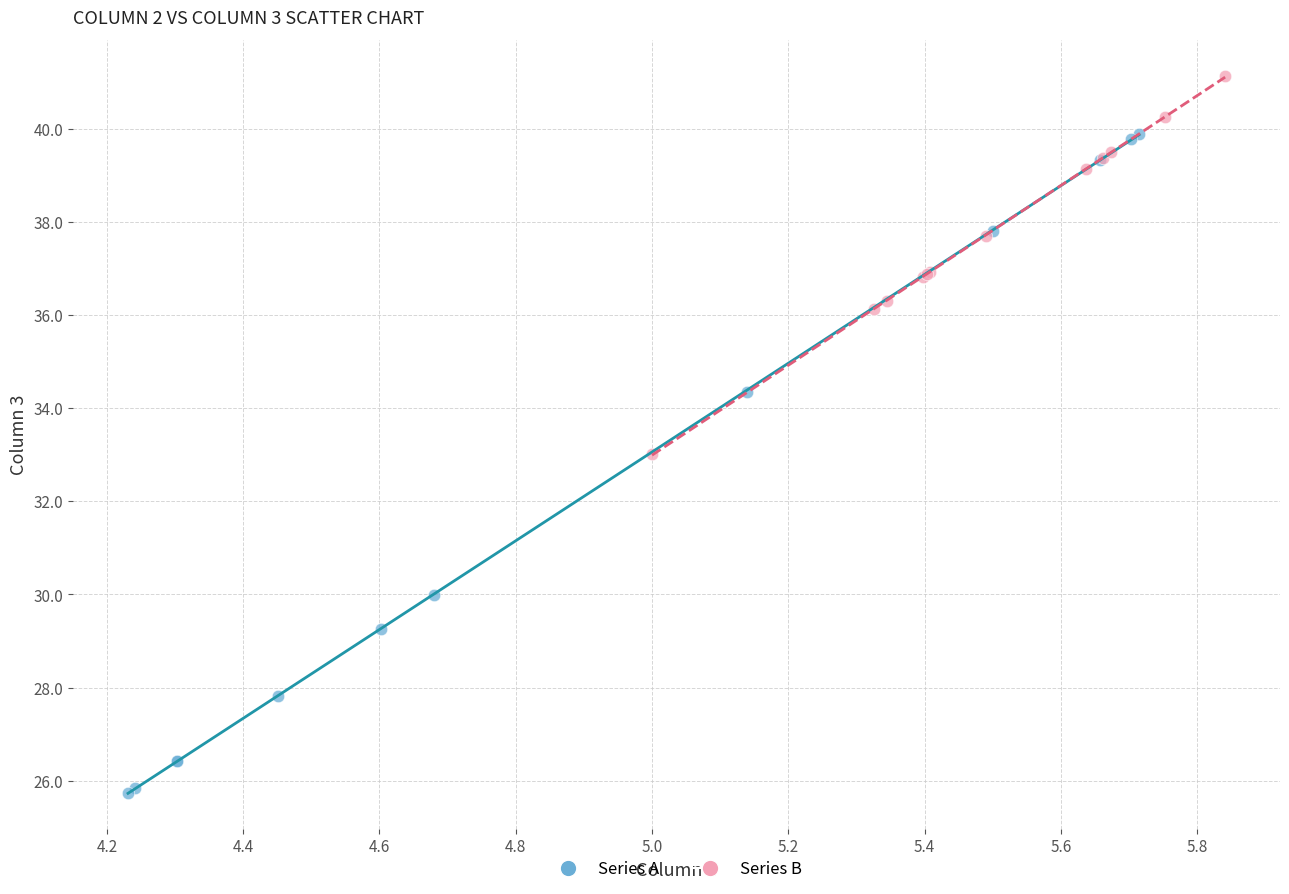

Which series contains the lowest Y value?

Series A